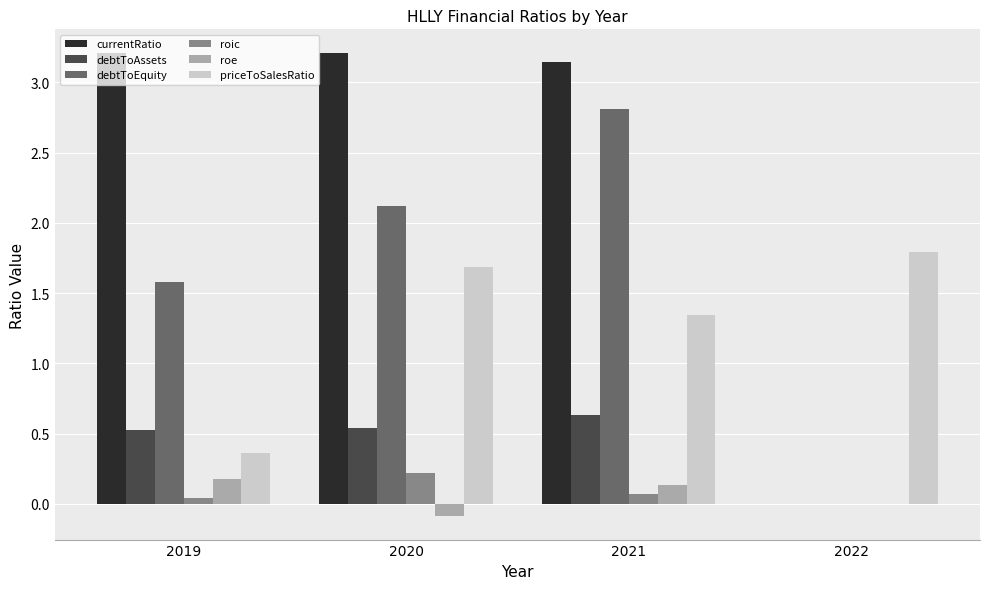

How many groups of bars are there?

4